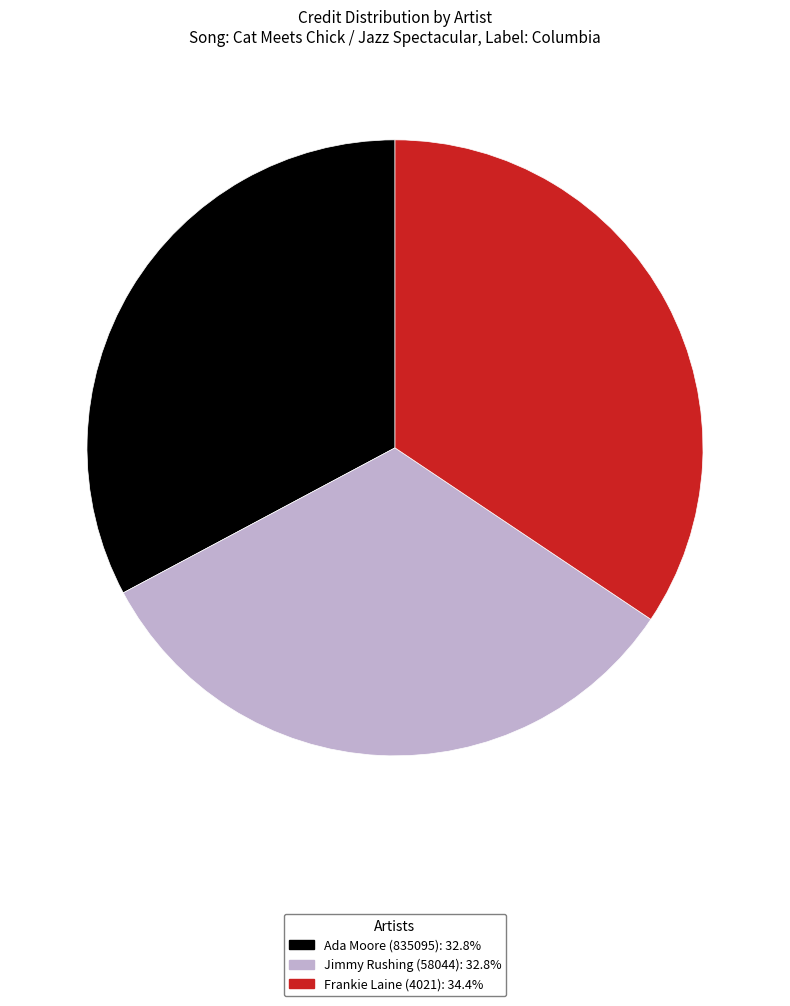

Is the sum of Jimmy Rushing (58044): 32.8% and Ada Moore (835095): 32.8% greater than half?

Yes